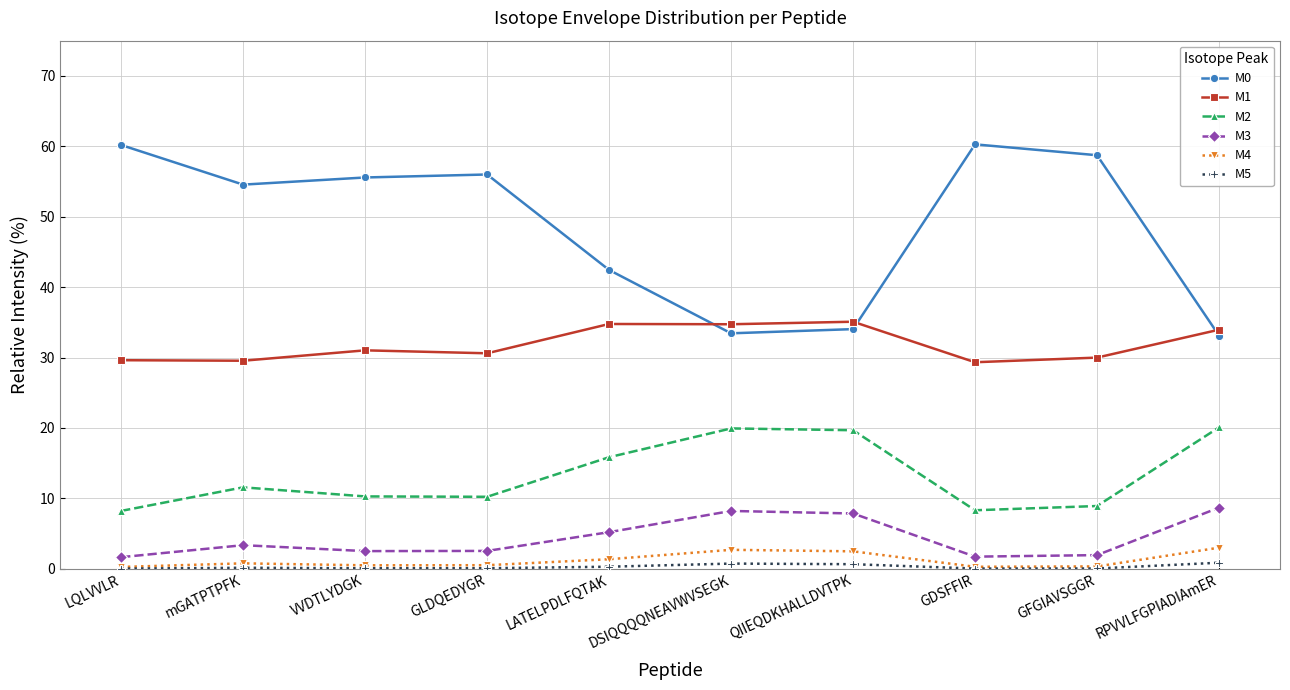

At how many categories does at least one series exceed 20?

10